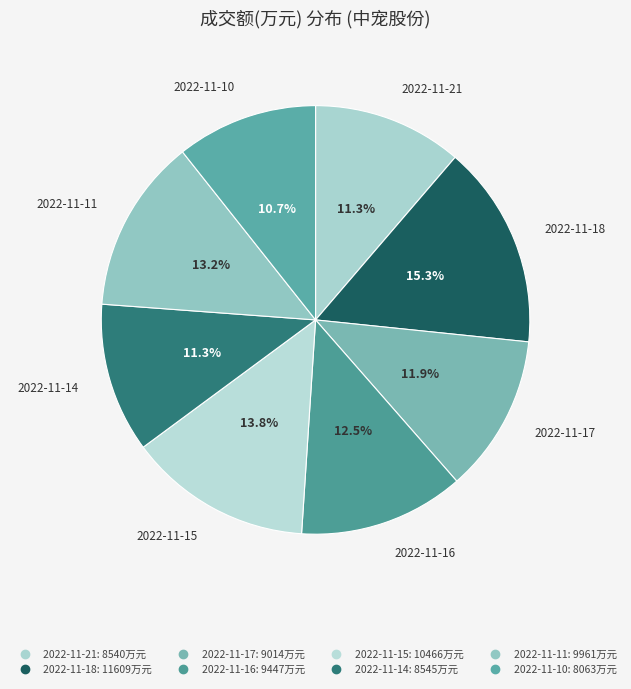

Rank the categories by value from lowest to highest.

2022-11-10, 2022-11-21, 2022-11-14, 2022-11-17, 2022-11-16, 2022-11-11, 2022-11-15, 2022-11-18